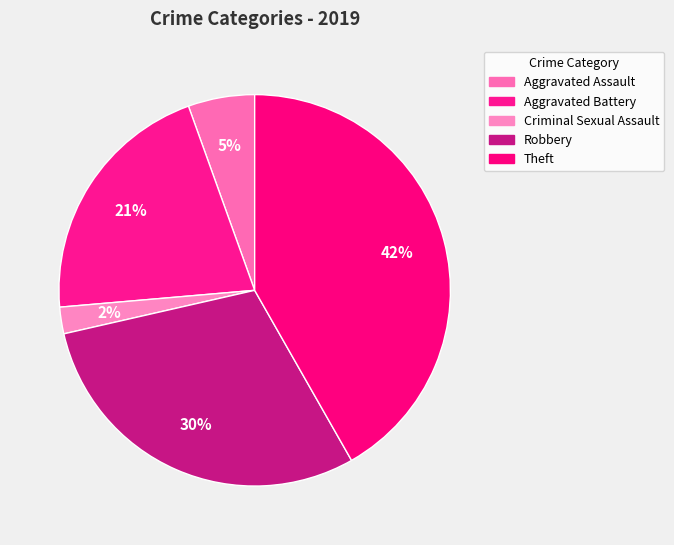

What is the ratio of the value at Aggravated Battery to the value at Criminal Sexual Assault?

9.5